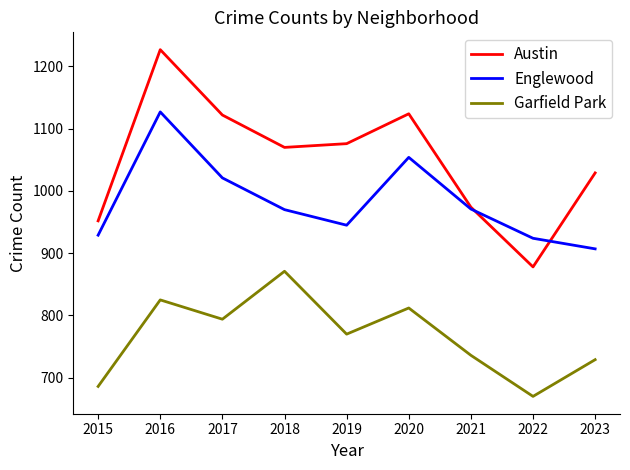

What is the difference between the maximum and minimum values in the Garfield Park series?

201